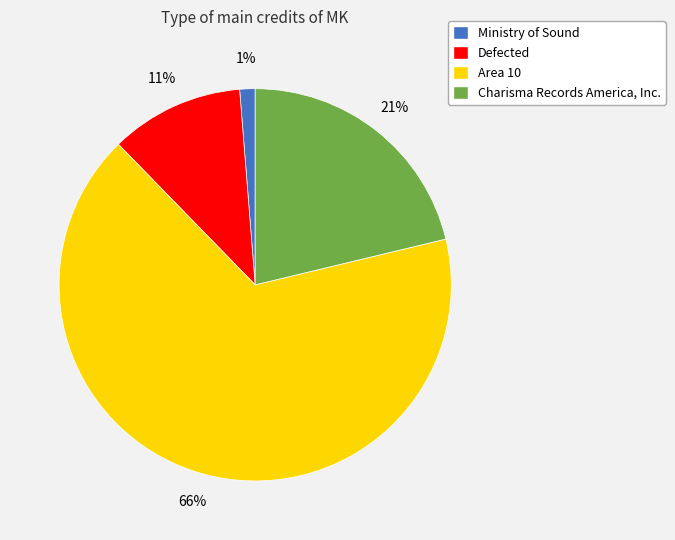

To the nearest percent, what is the average slice percentage?

25%